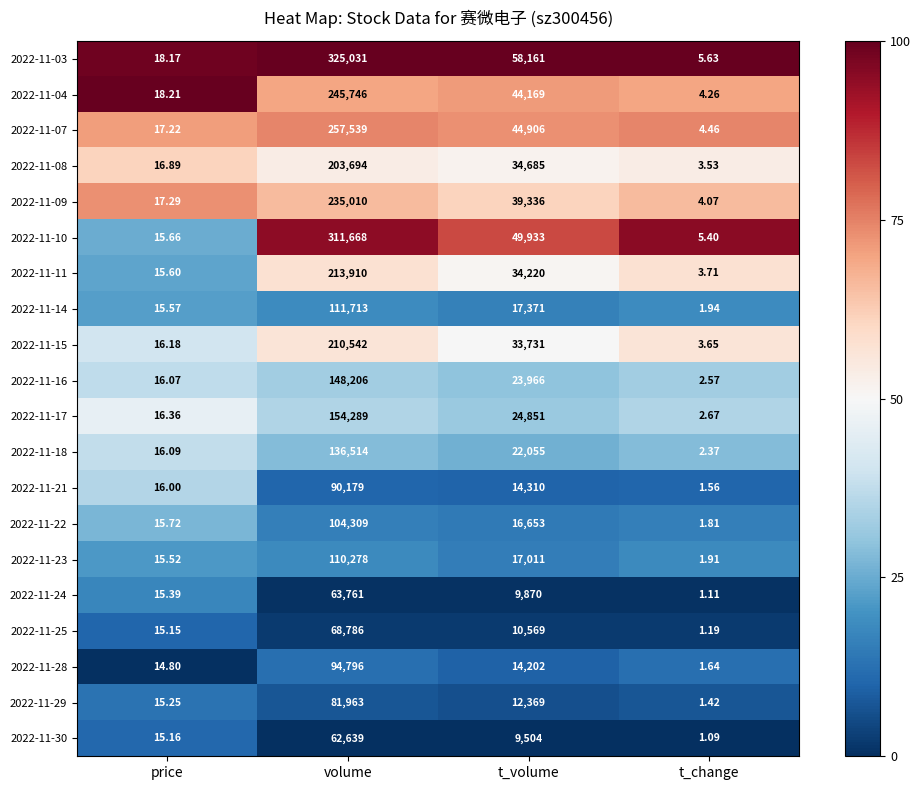

Where is 2022-11-29 nearest to the value 40982?

t_volume